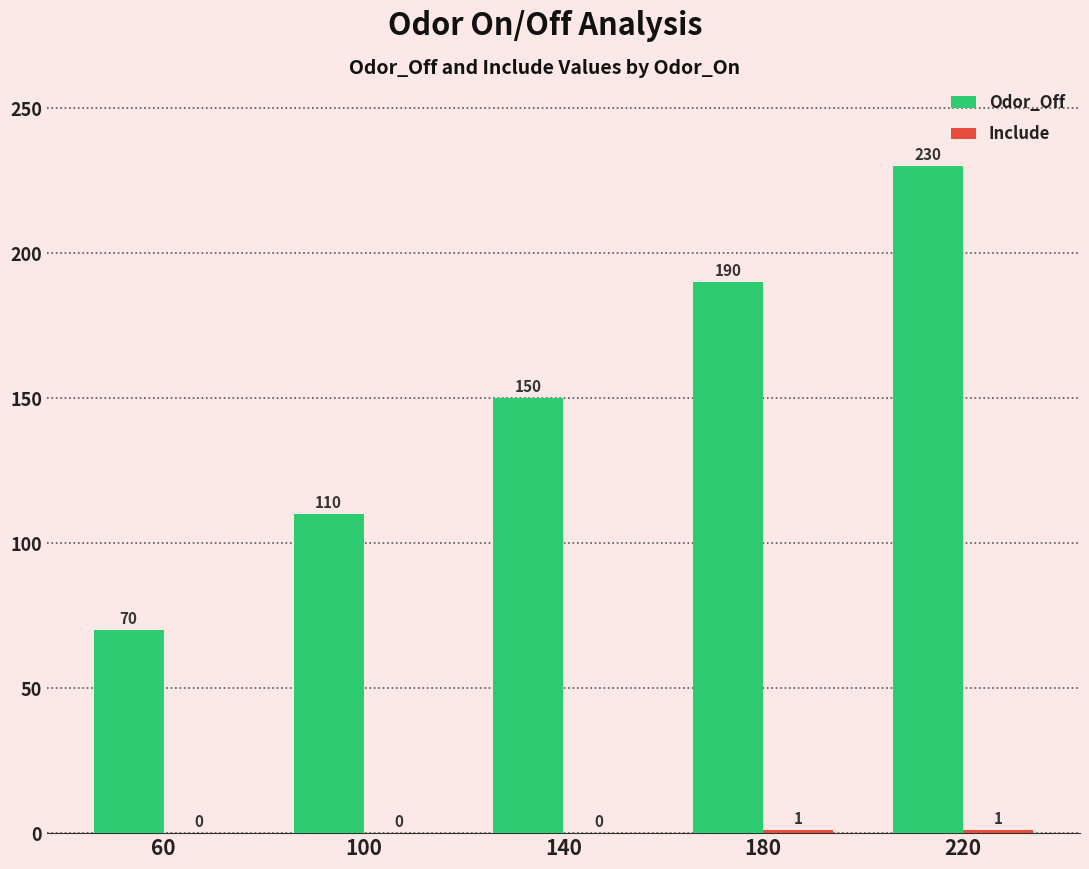

What value does the Odor_Off series have at 60?

70